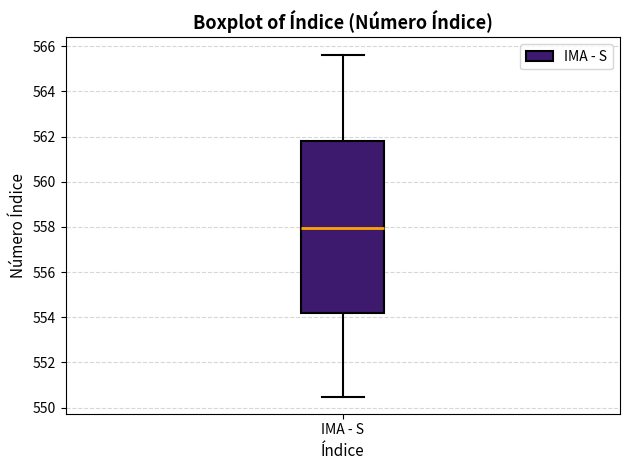

Transcribe this box plot: give where the median line is, the range the box spans, and where the two whiskers end, as read against the y-axis. The values are not printed on the chart, so give them approximately, as read against the axis.

median 558.0, box 554.2 to 561.8, whiskers 550.4 to 565.6